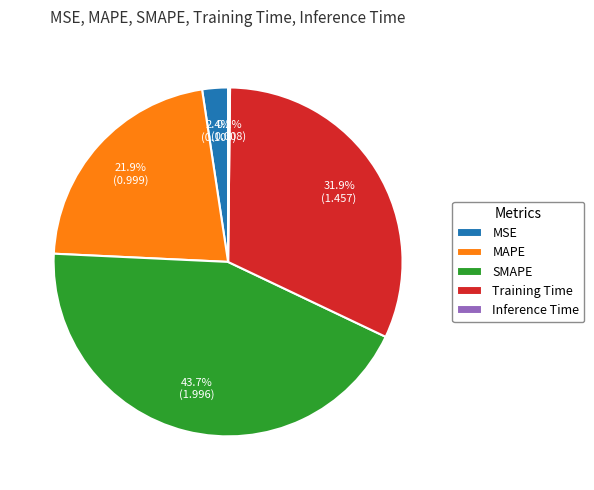

To the nearest percent, what portion does SMAPE represent?

44%